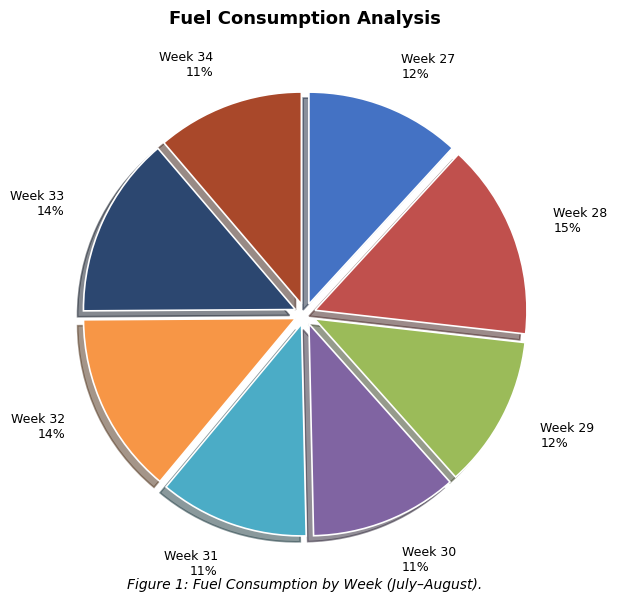

What is the ratio of the value at Week 27 to the value at Week 30?

1.1